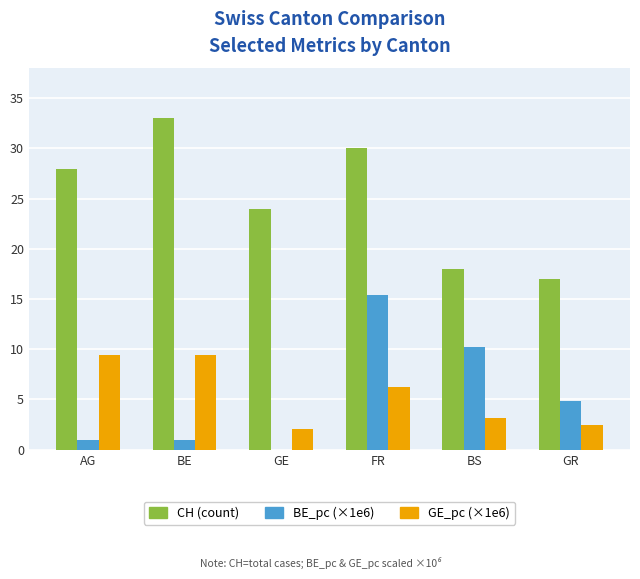

What is the highest value of the BE_pc (×1e6) series?

15.4